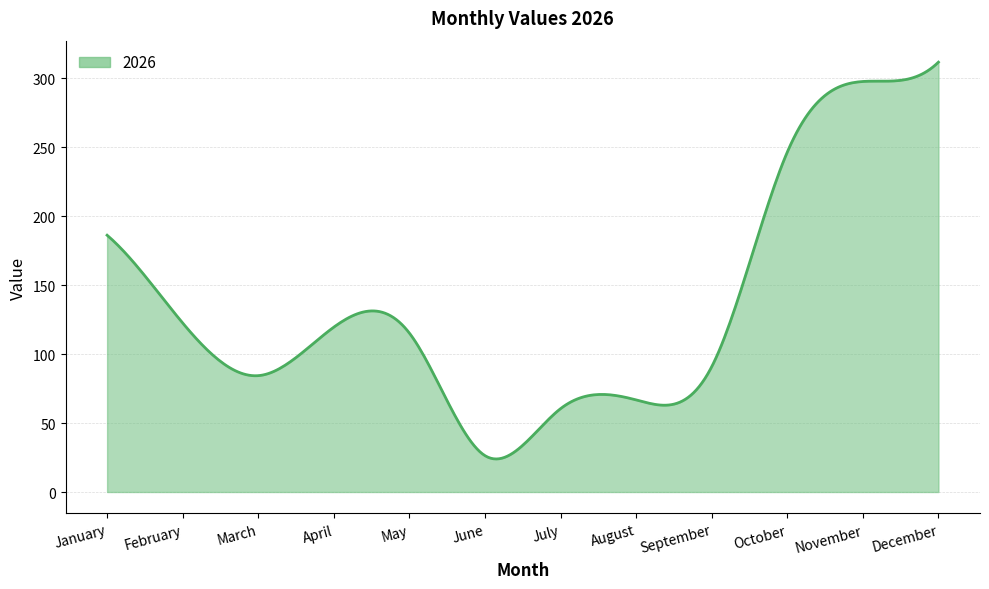

What is the difference between the maximum and minimum values?

287.8